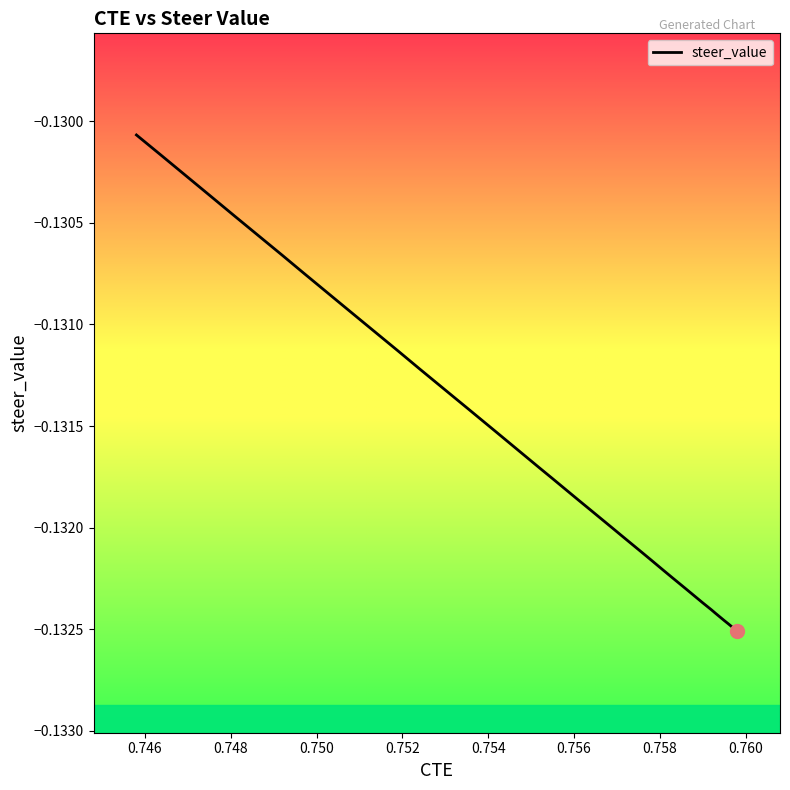

What is the sum of all values?

-5.3